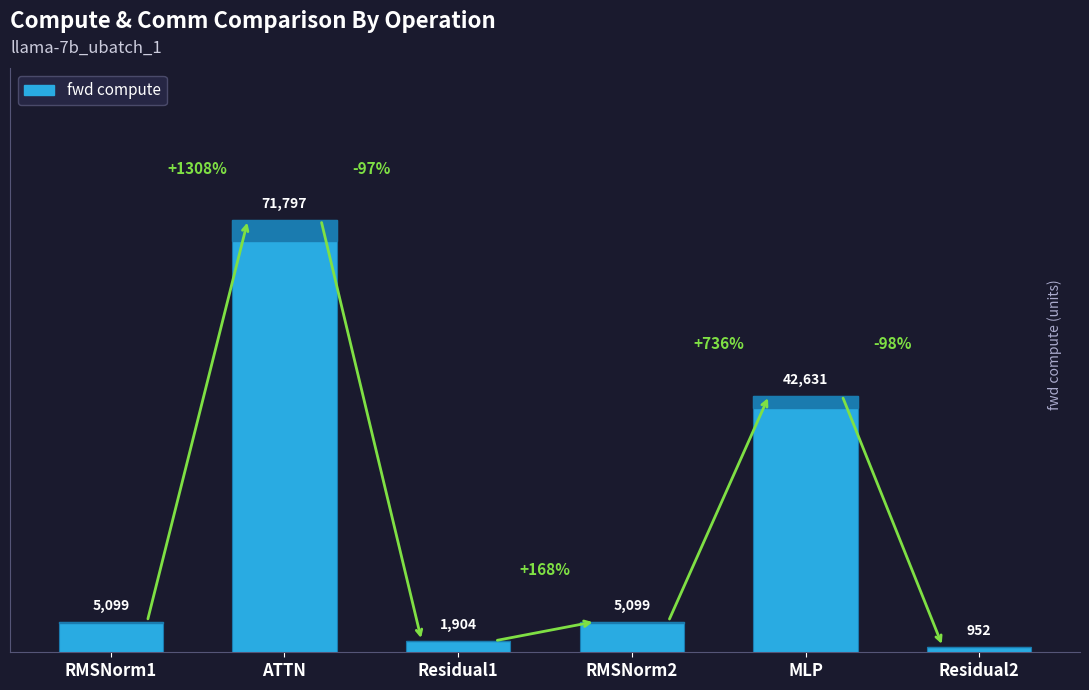

What is the difference between the values at Residual2 and ATTN?

70844.6